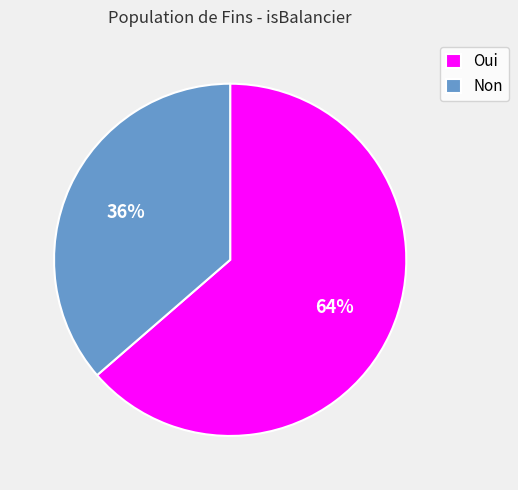

What is the majority slice?

Oui